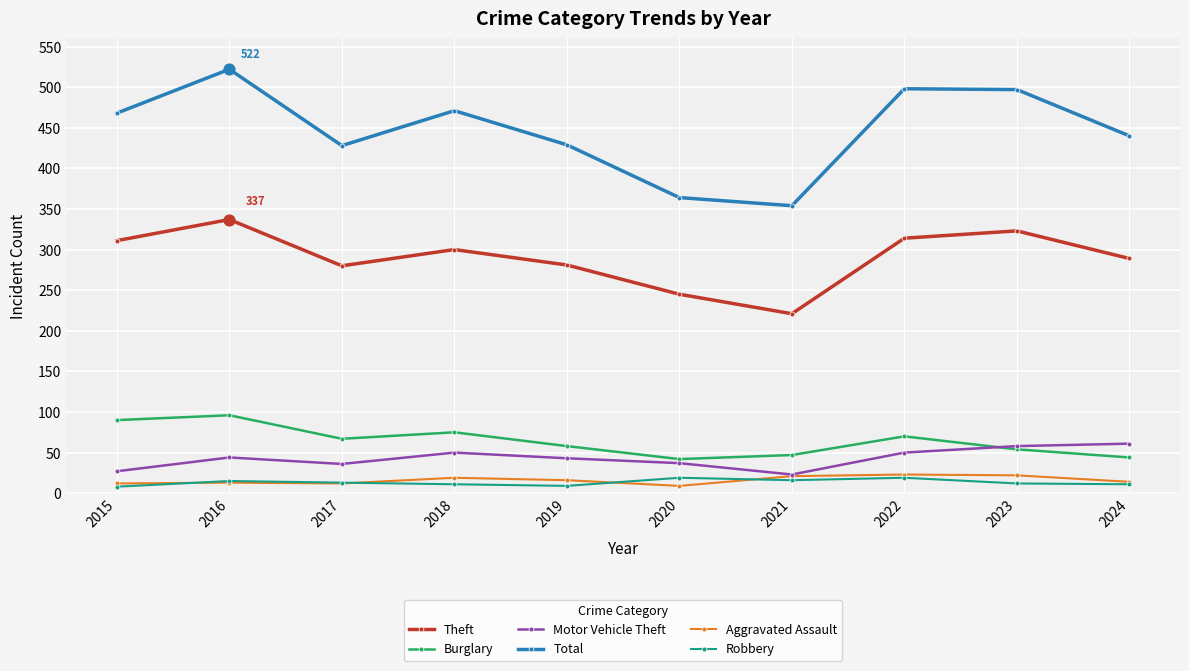

Which series changed the most between 2023 and 2024?

Total